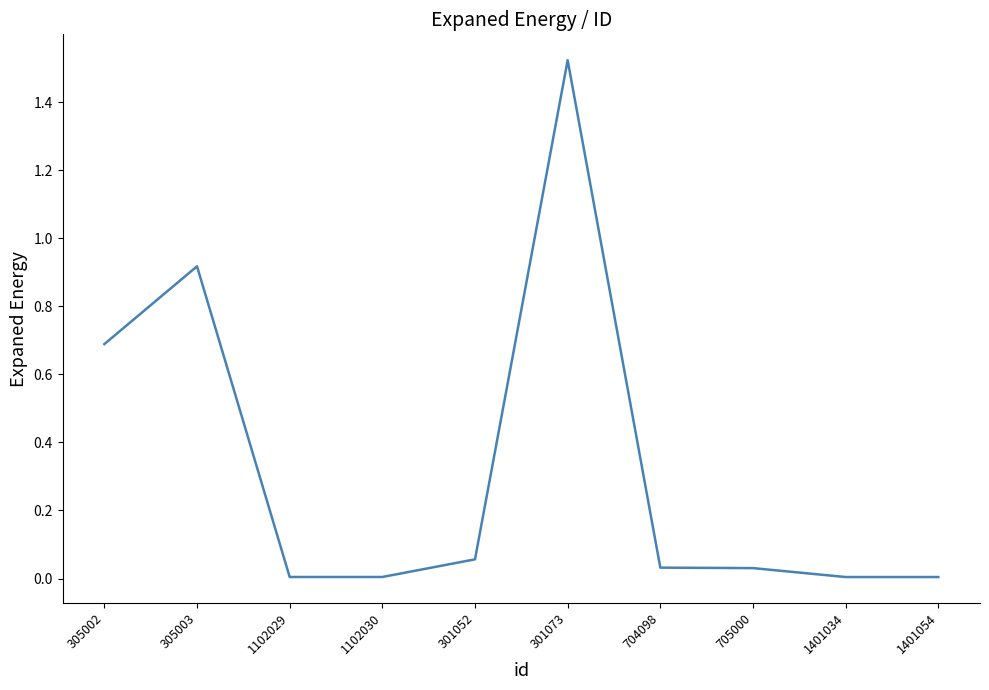

Which category has the highest value across all series?

301073